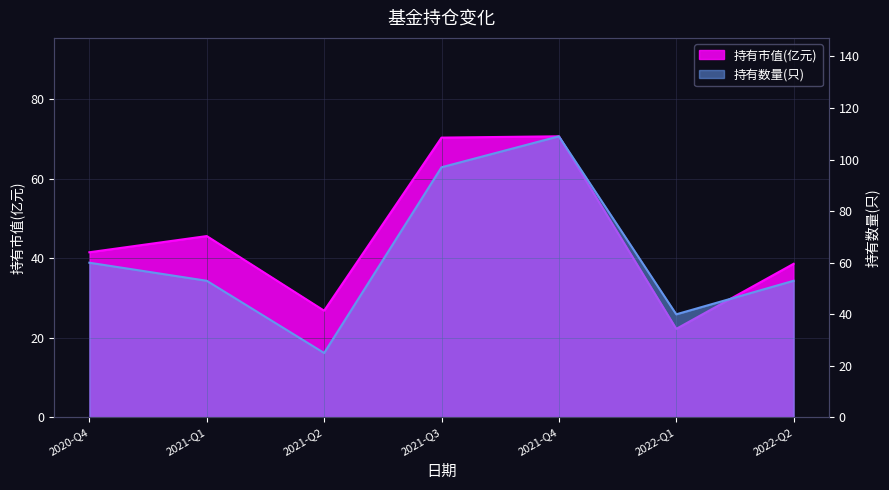

Is it true that 持有市值(亿元) equals 45.6 at 2021-Q1?

True